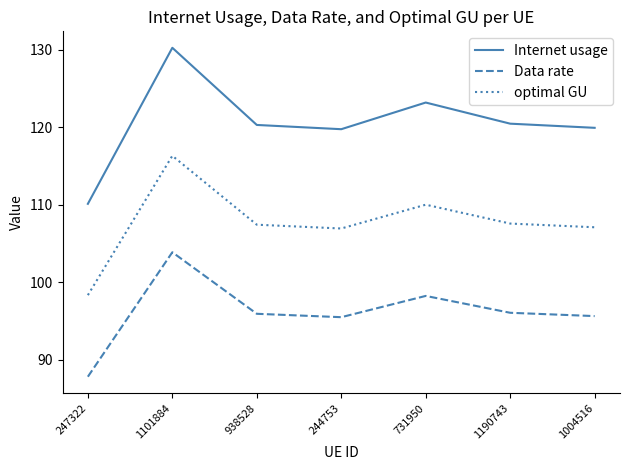

At which label does Data rate first exceed 95?

1101884